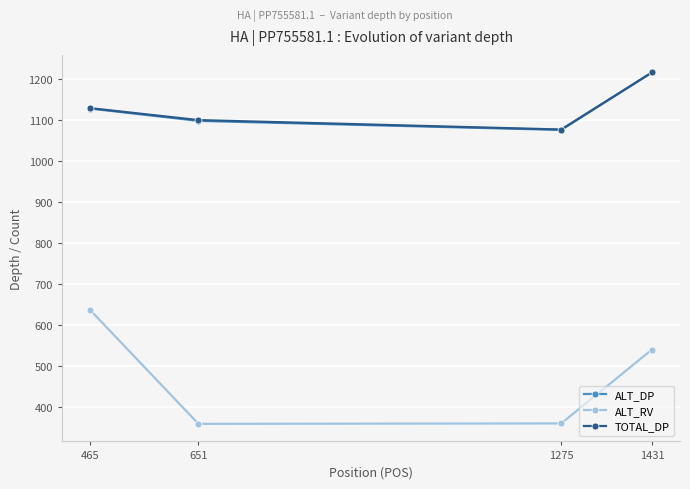

At how many categories does at least one series exceed 1030?

4